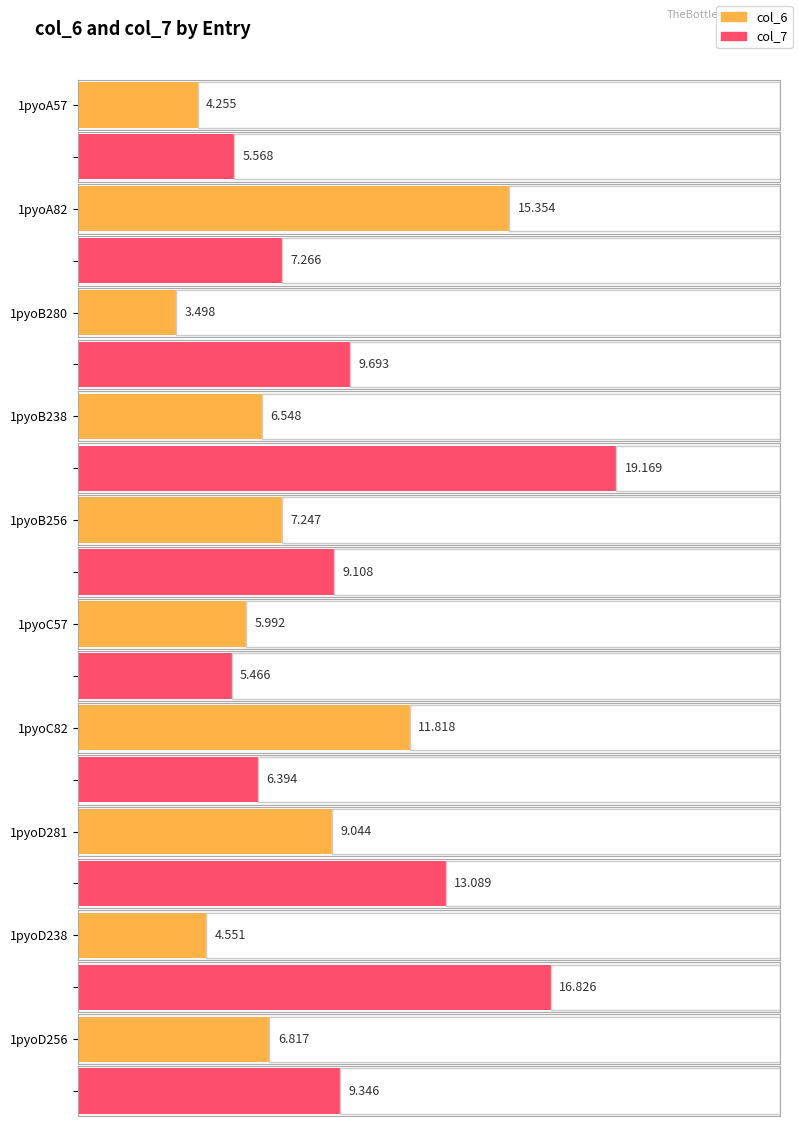

How many bars are there in each group?

2